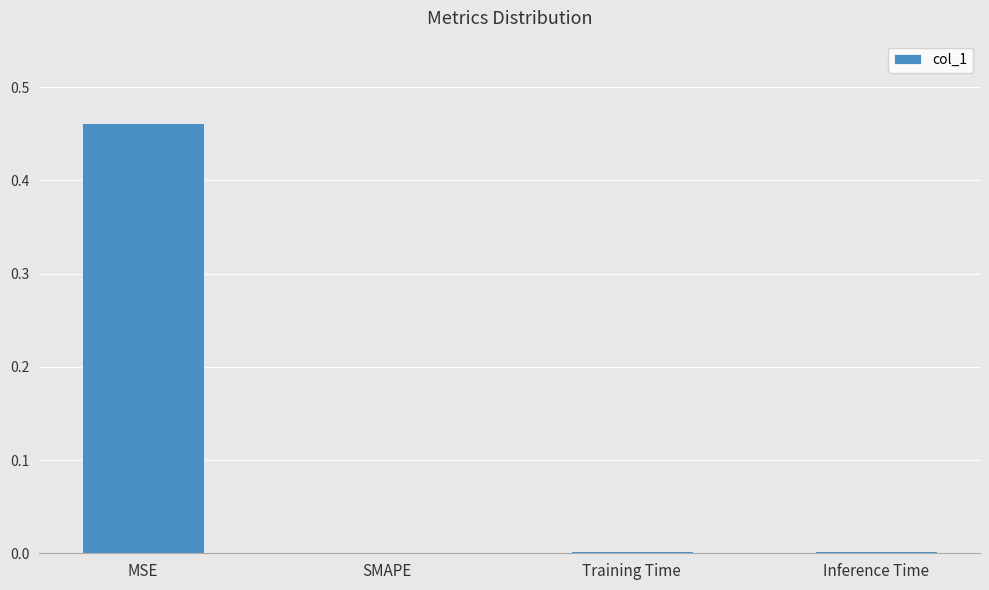

What is the average value?

0.1